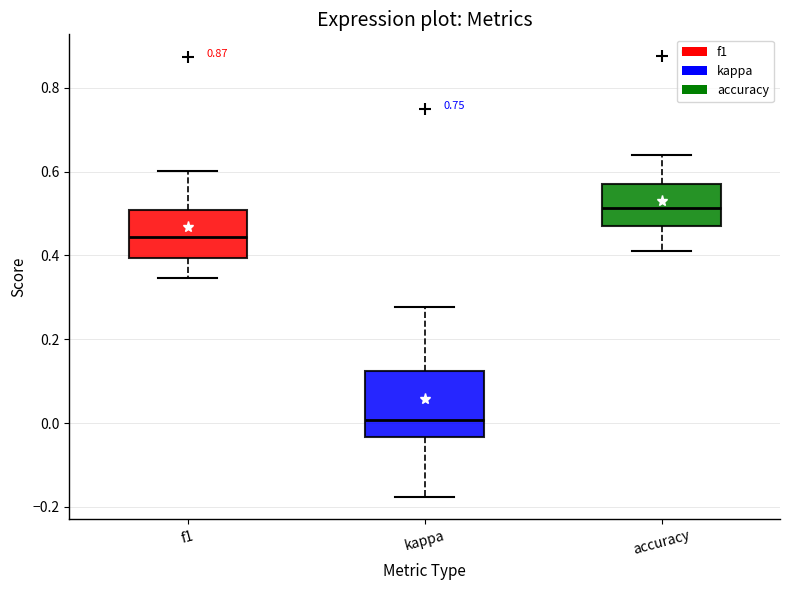

Which box is the tallest, from its lower edge to its upper edge?

kappa